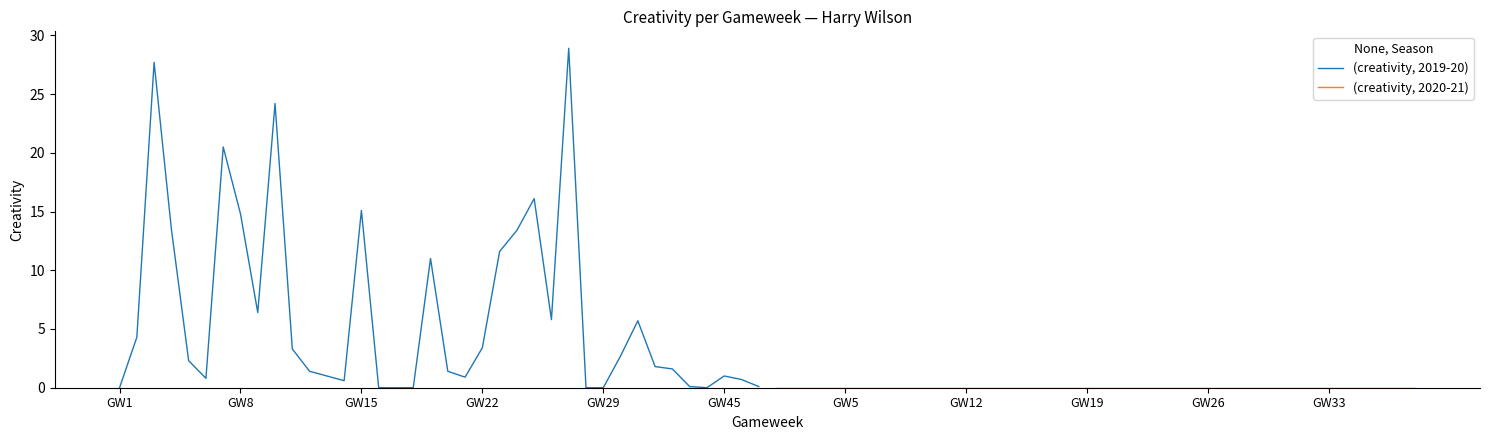

Reading left to right, what are all the values shown in this chart?

(creativity, 2019-20): 0.0	4.3	27.7	13.5	2.3	0.8	20.5	14.8	6.4	24.2	3.3	1.4	1.0	0.6	15.1	0.0	0.0	0.0	11.0	1.4	0.9	3.4	11.6	13.4	16.1	5.8	28.9	0.0	0.0	2.7	5.7	1.8	1.6	0.1	0.0	1.0	0.7	0.1
(creativity, 2020-21): 0.0	0.0	0.0	0.0	0.0	0.0	0.0	0.0	0.0	0.0	0.0	0.0	0.0	0.0	0.0	0.0	0.0	0.0	0.0	0.0	0.0	0.0	0.0	0.0	0.0	0.0	0.0	0.0	0.0	0.0	0.0	0.0	0.0	0.0	0.0	0.0	0.0	0.0